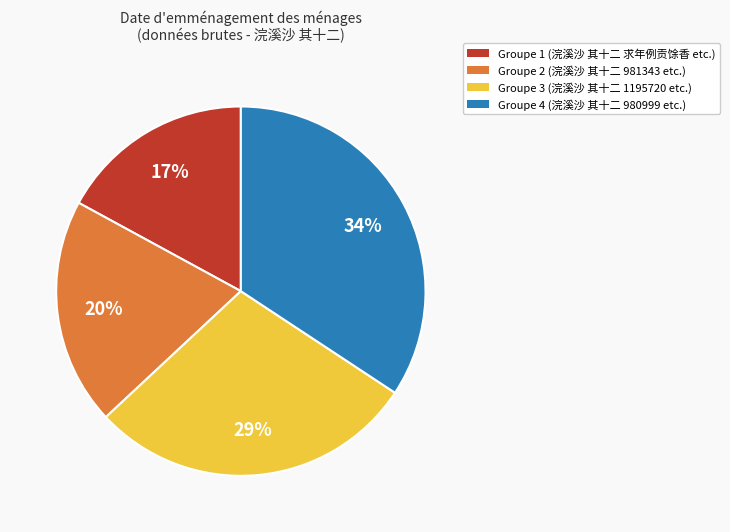

To the nearest percent, what is the average slice percentage?

25%